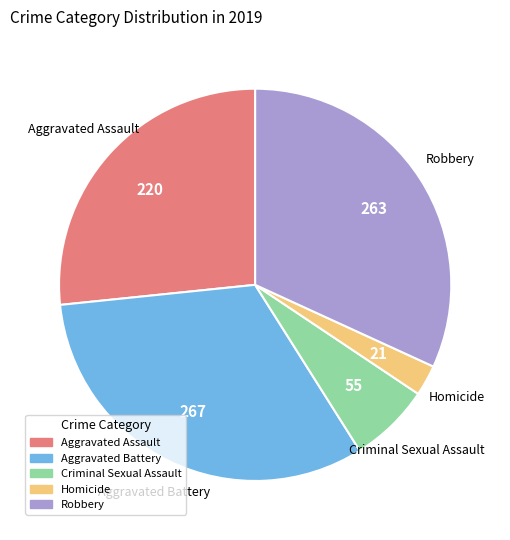

Does Aggravated Battery account for over 50% of the chart?

No